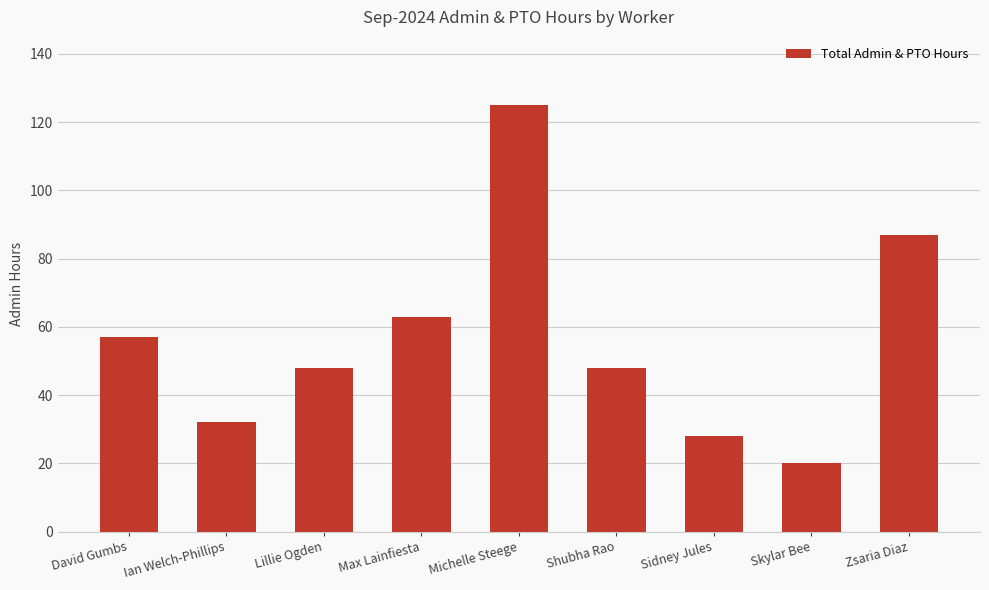

What is the smallest value displayed?

20.0